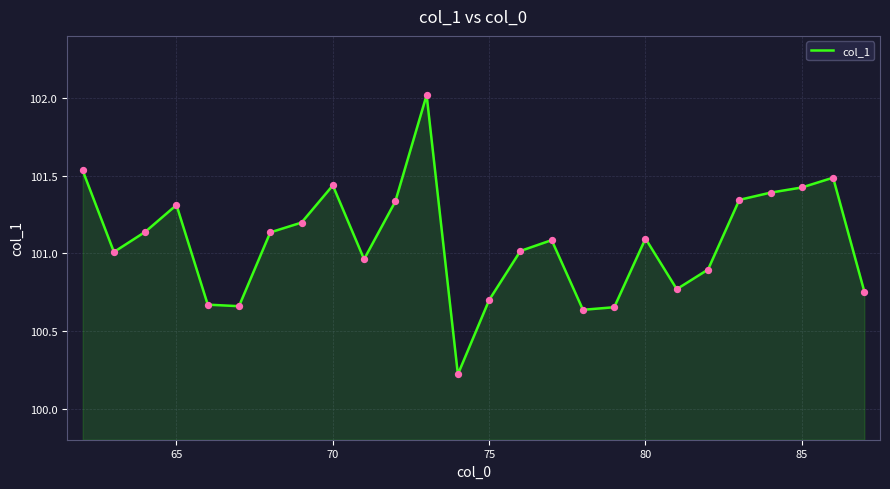

What is the maximum value shown in the chart?

102.0